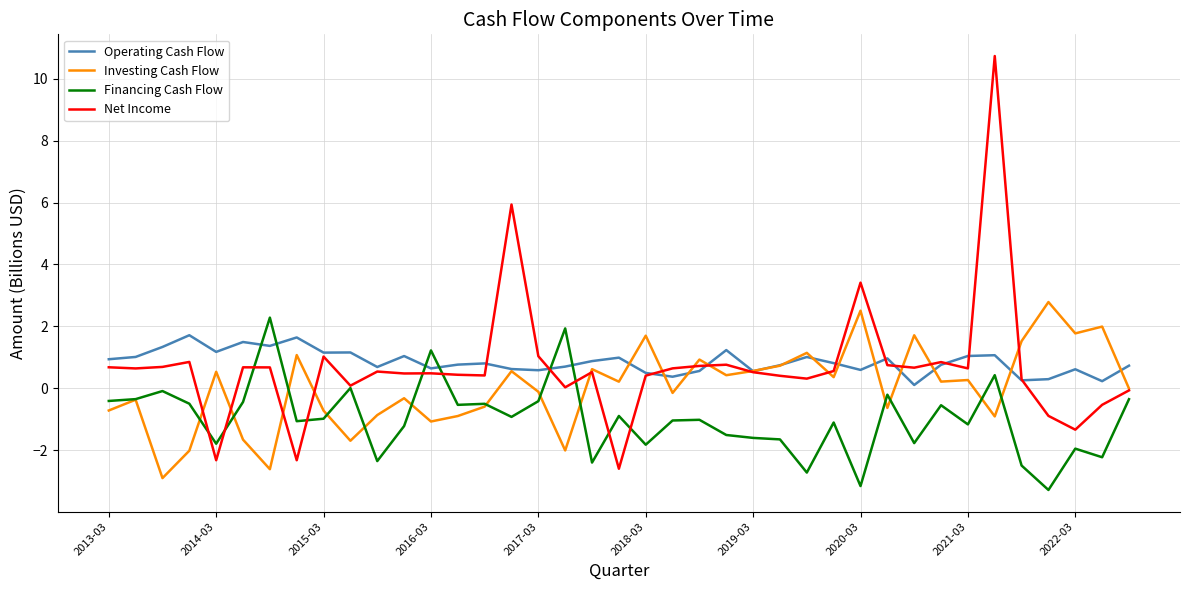

What is the smallest value displayed?

-3.3